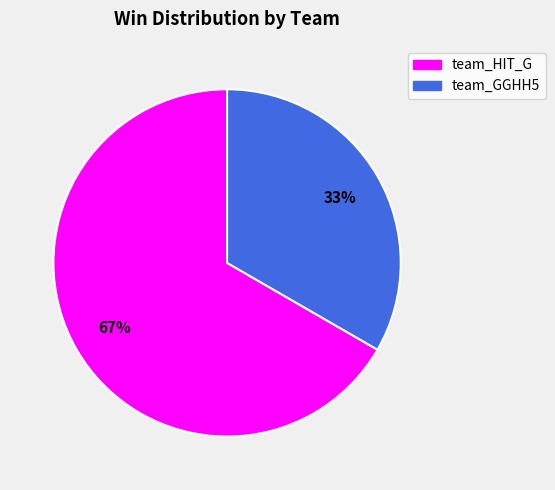

What percentage is the team_GGHH5 slice, to the nearest percent?

33%